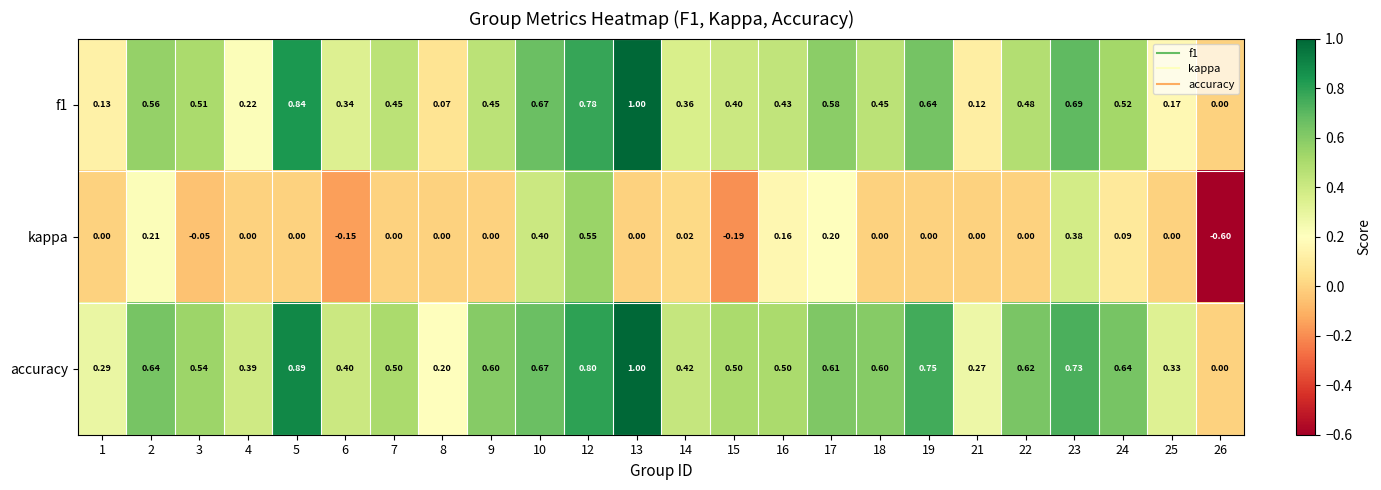

Which series has the widest spread of values?

kappa